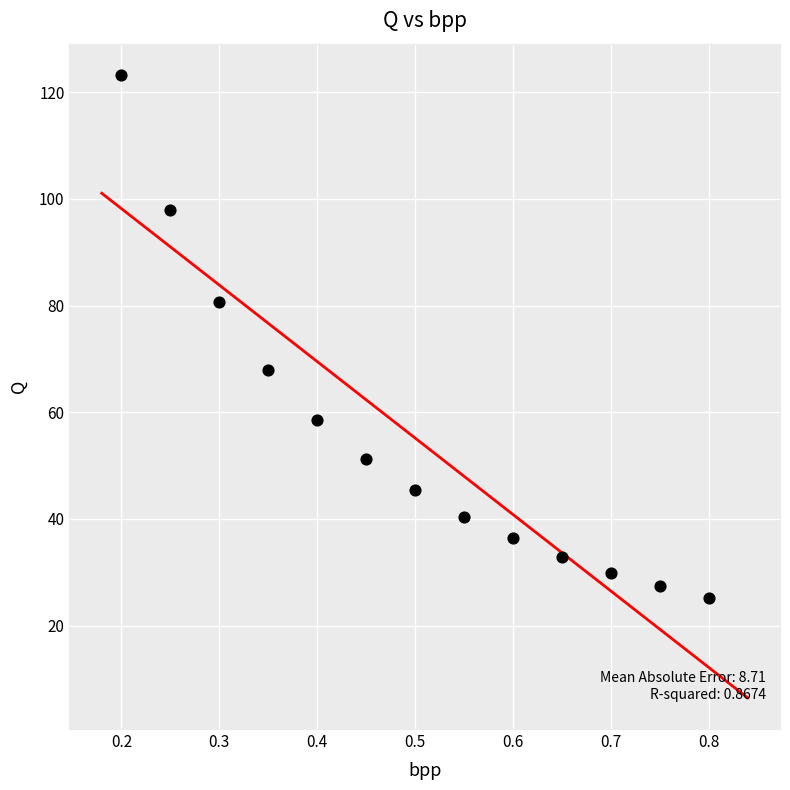

What is the range of X values (max minus min)?

0.6